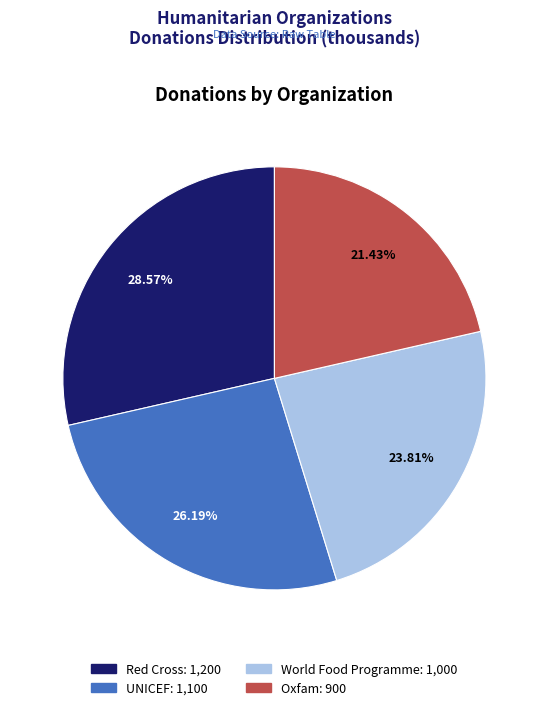

To the nearest percent, what portion does World Food Programme represent?

24%